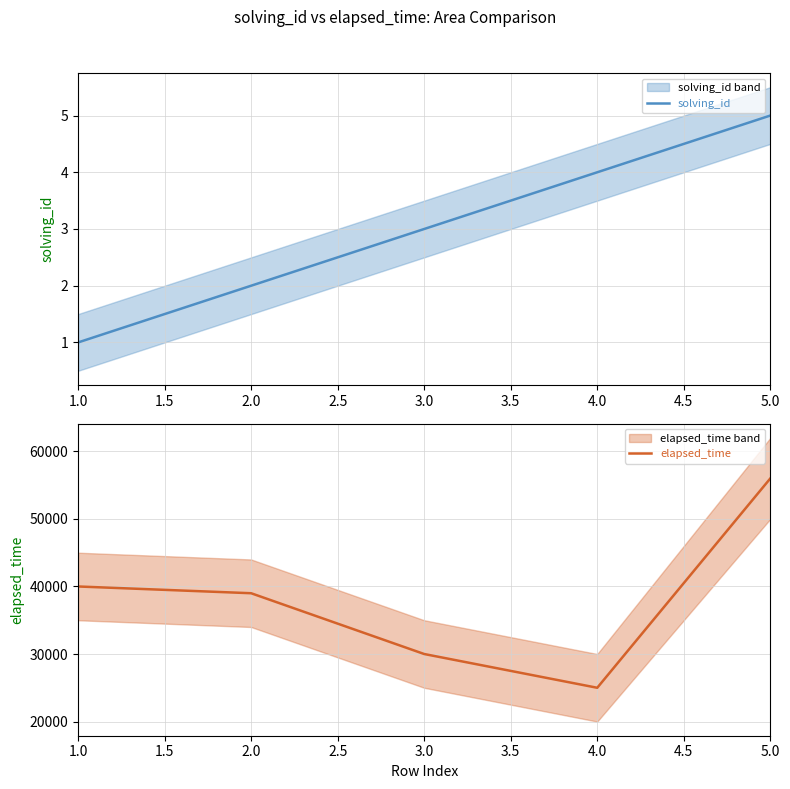

What is the average value of the elapsed_time series?

38000